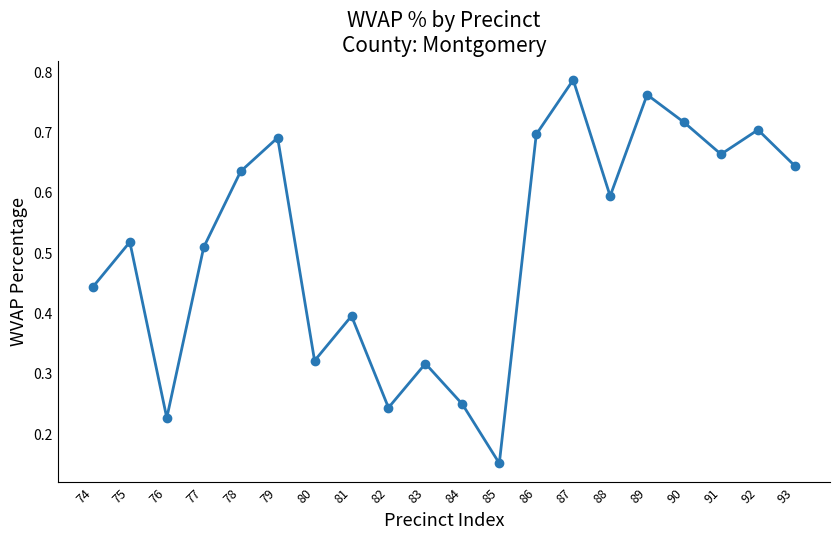

How many interior local peaks (higher than both neighbors) does the data have?

7